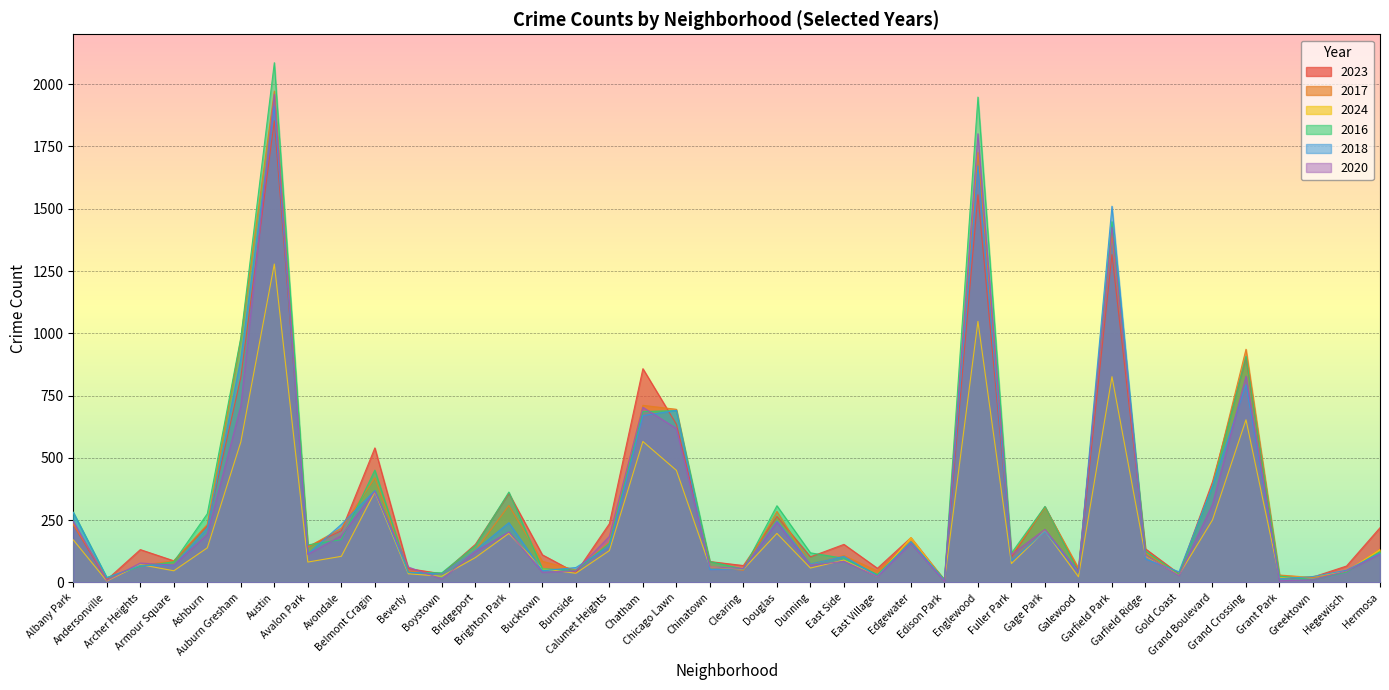

Does the chart display data point markers on the line(s)?

No